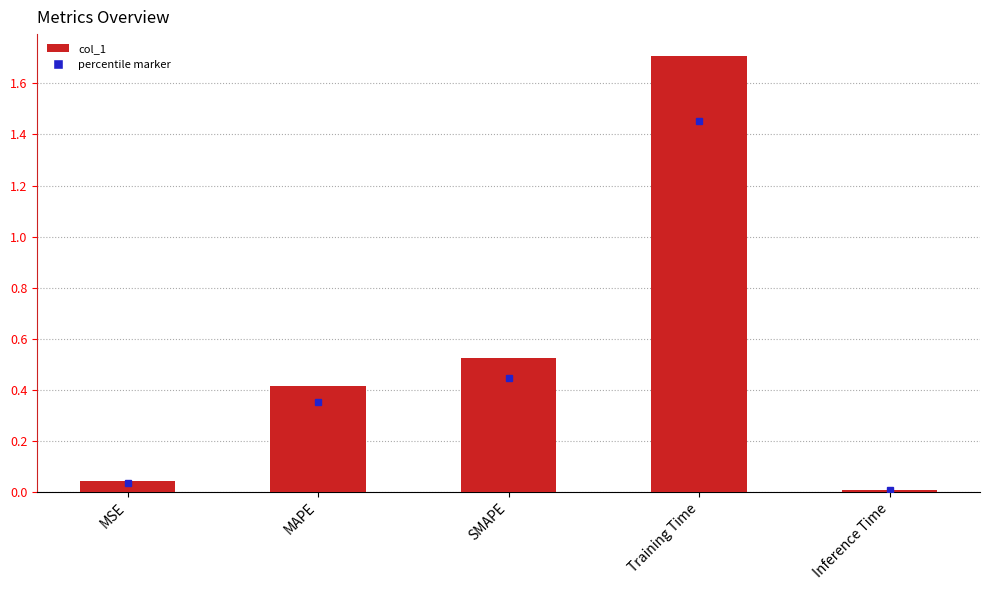

List the labels in order of value, smallest first.

Inference Time, MSE, MAPE, SMAPE, Training Time